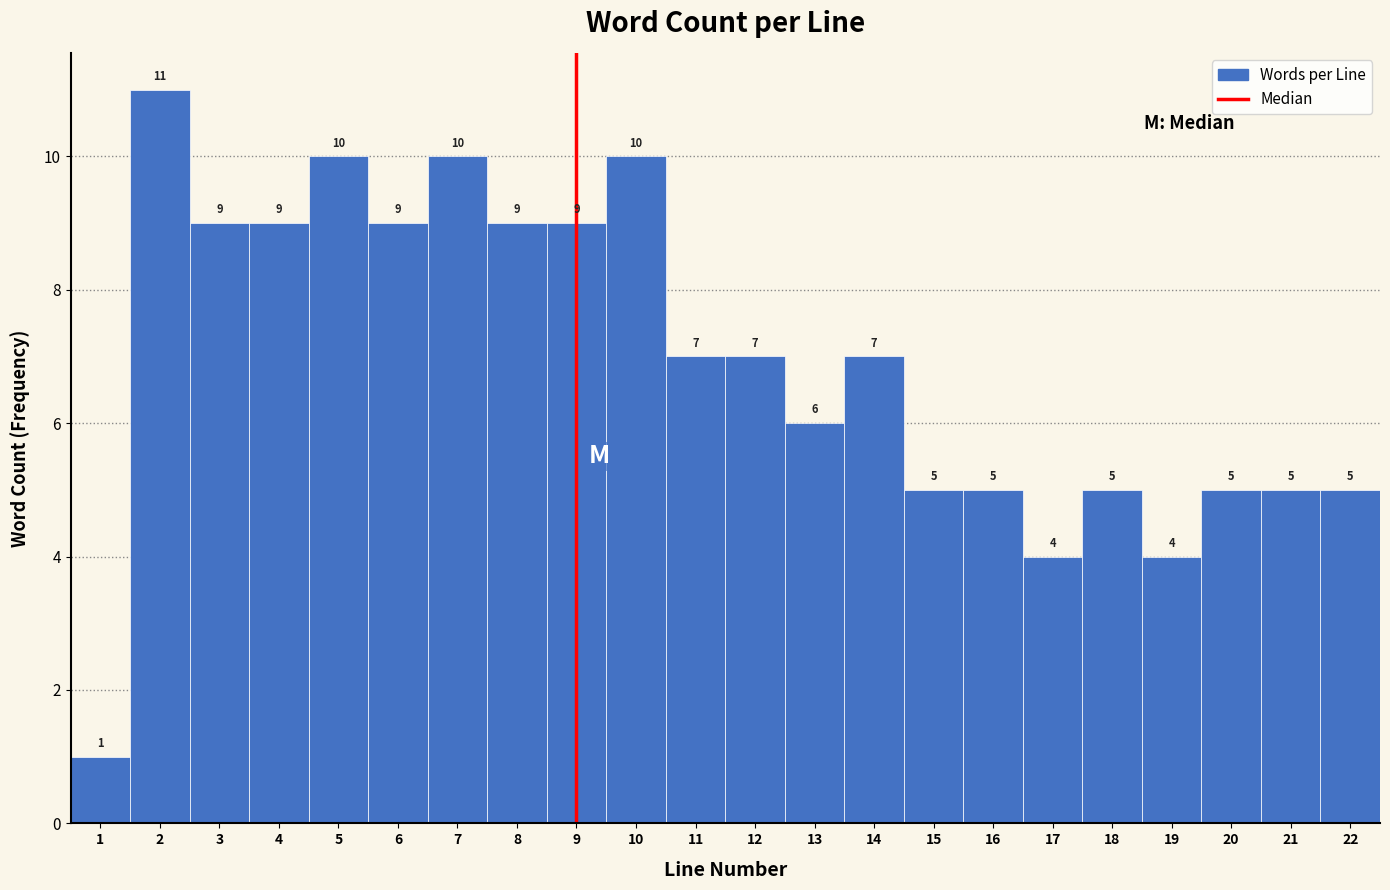

What is the height of the bar covering 9.5 to 10.5 on the x-axis?

10